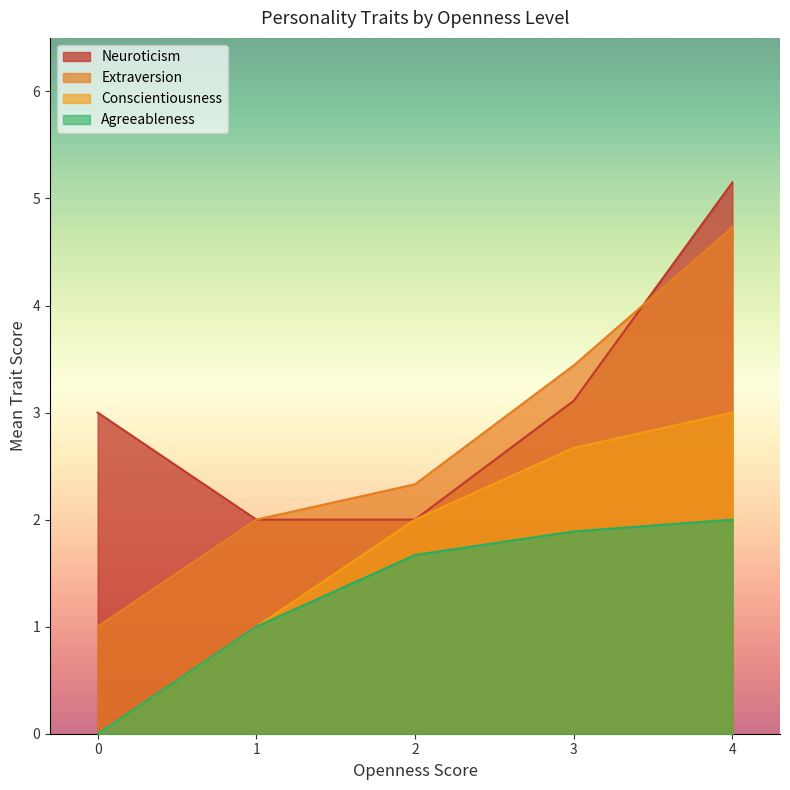

Which series has the widest spread of values?

Extraversion